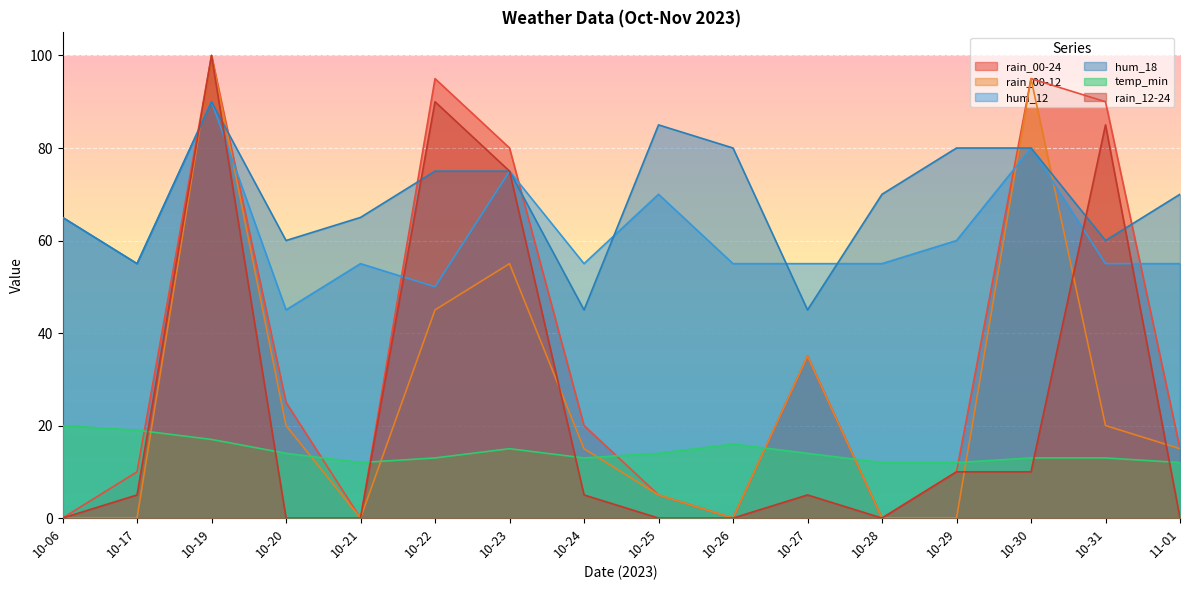

Where is the first local minimum for hum_12?

10-17